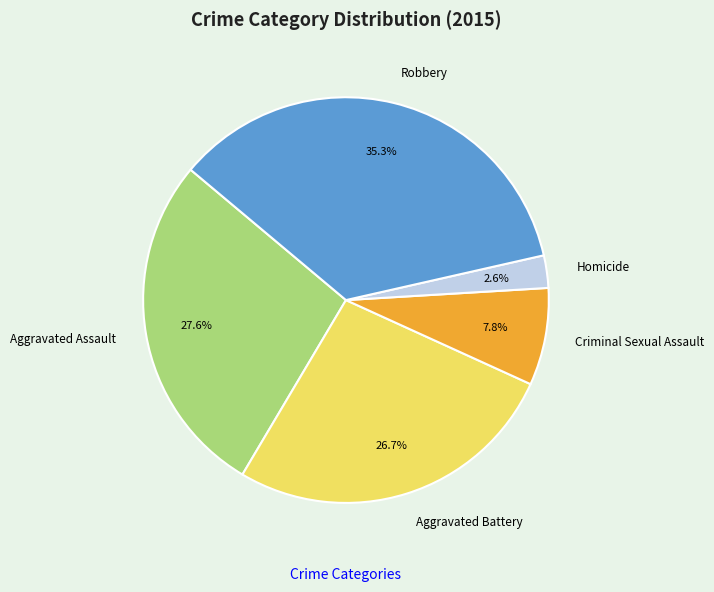

Which slice is the largest?

Robbery